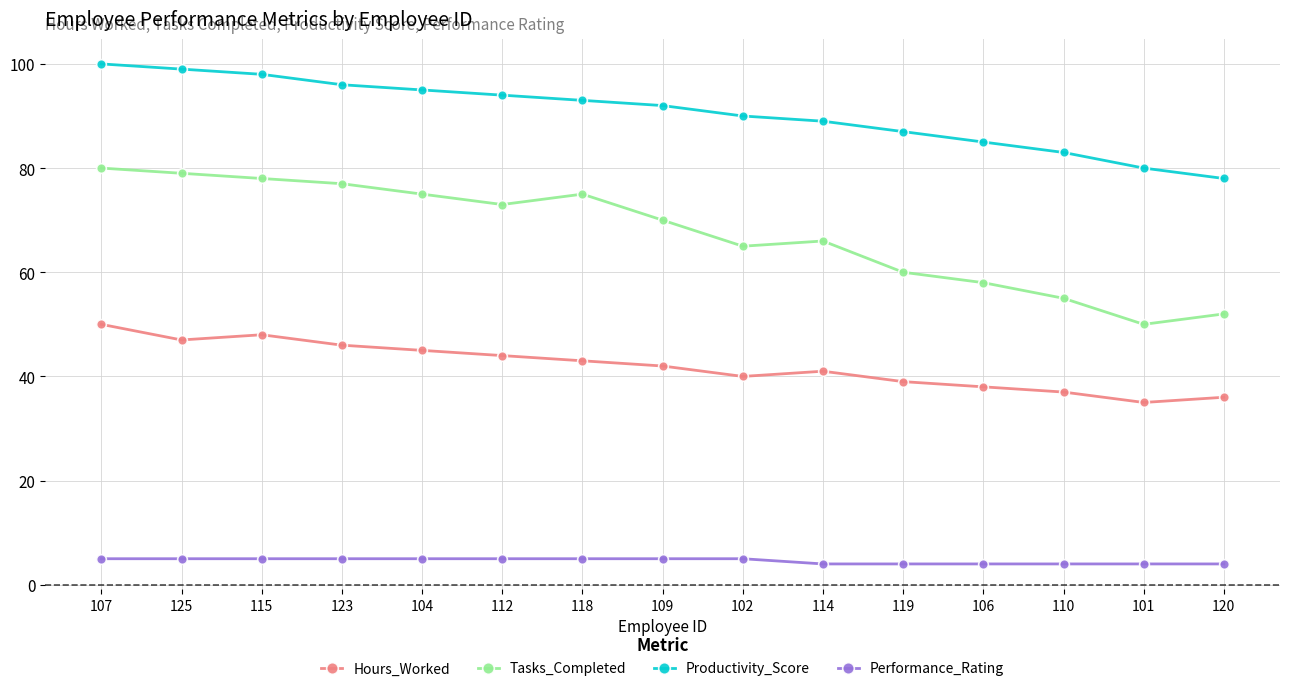

Is this an area chart (filled region under the line)?

No